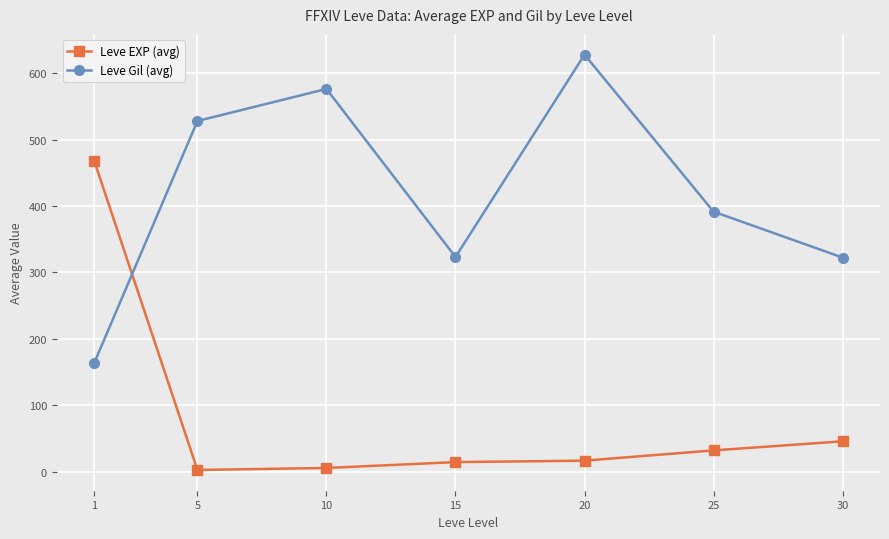

What is the total value across all series at 30?

368.0